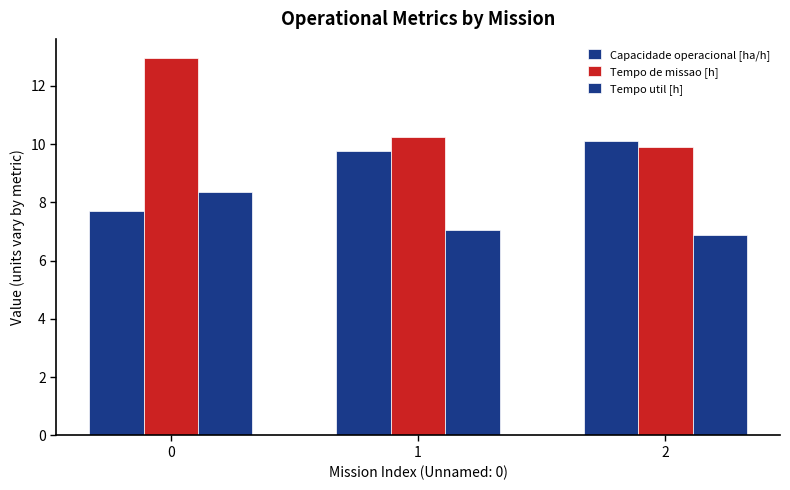

Rank the series by their maximum value, from highest to lowest.

Tempo de missao [h], Capacidade operacional [ha/h], Tempo util [h]